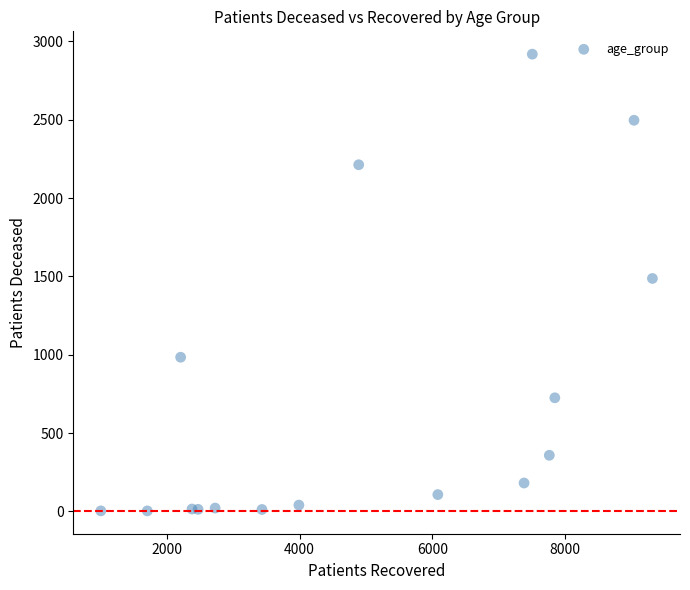

What is the range of Y values (max minus min)?

2916